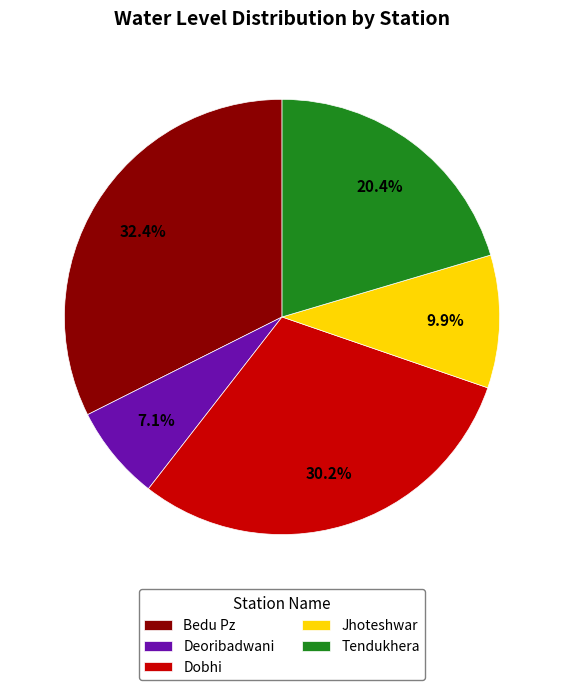

To the nearest percent, what is the combined percentage of Dobhi and Deoribadwani?

37%